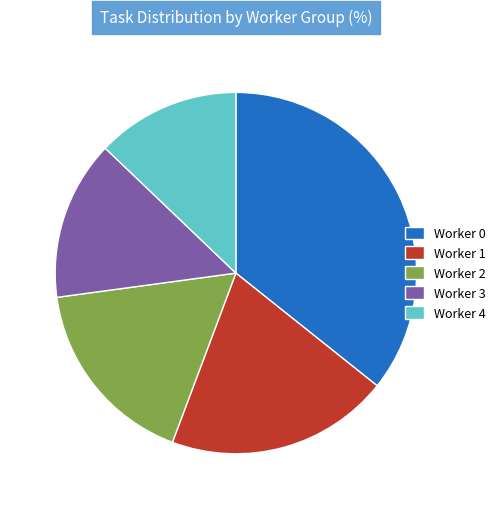

Rank the categories by value from highest to lowest.

Worker 0, Worker 1, Worker 2, Worker 3, Worker 4